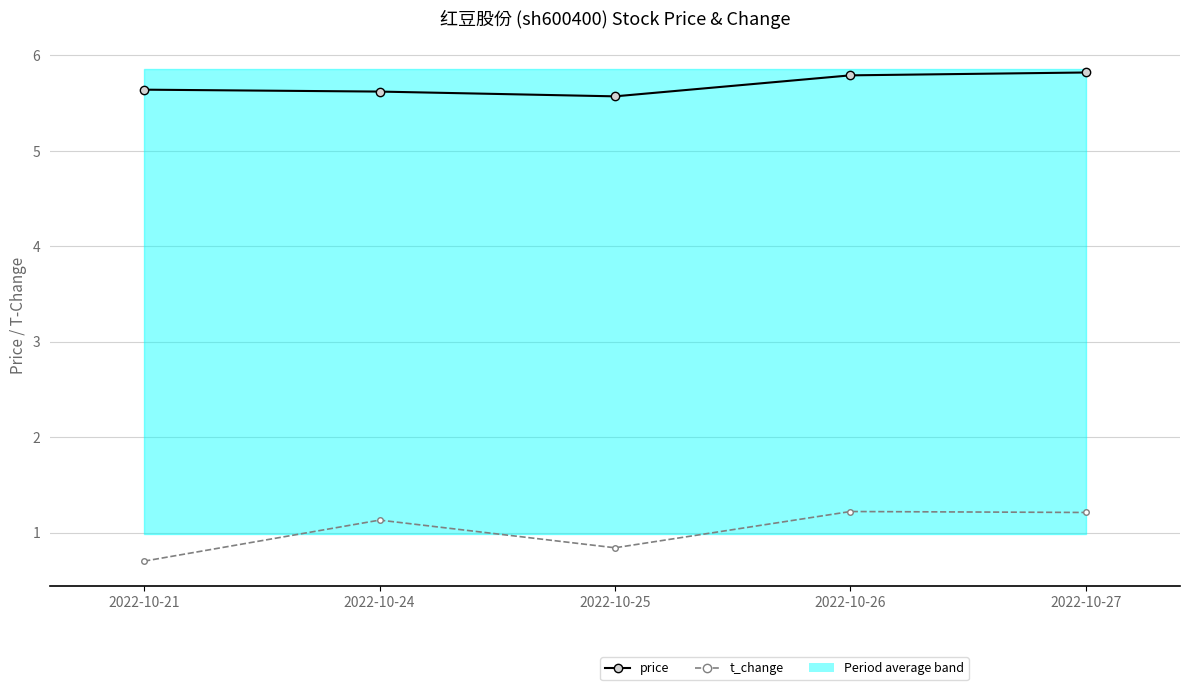

Is this an area chart (filled region under the line)?

No